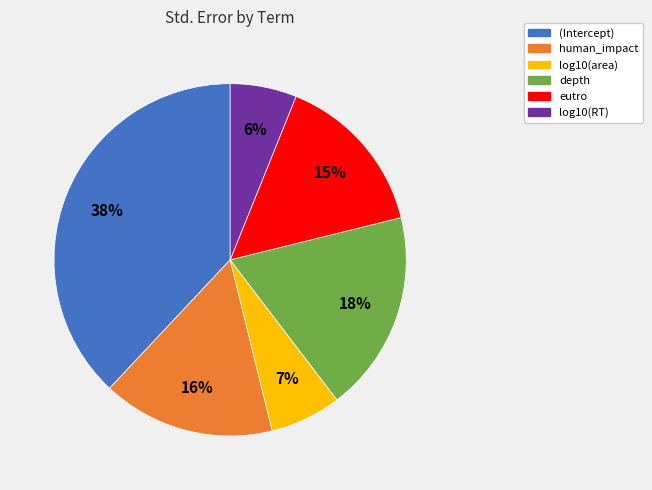

How many segments does this pie chart have?

6